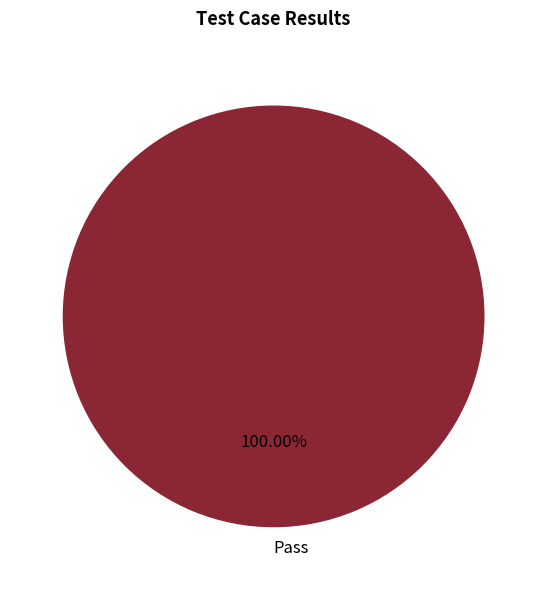

Is there a majority slice in this chart?

Yes